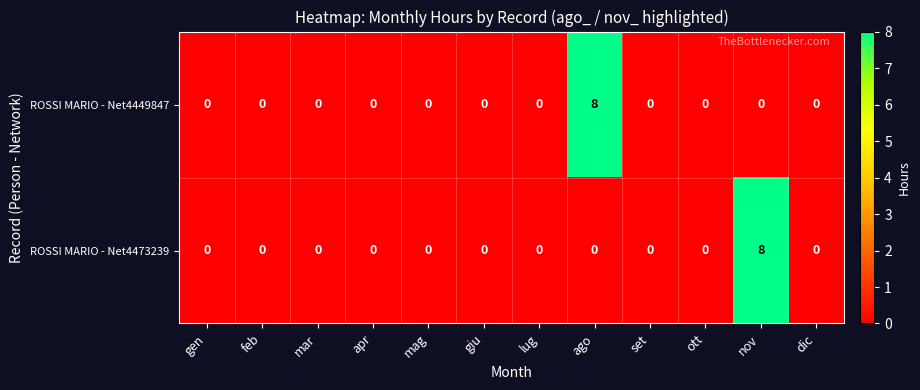

What is the spread (max minus min) of values at nov?

8